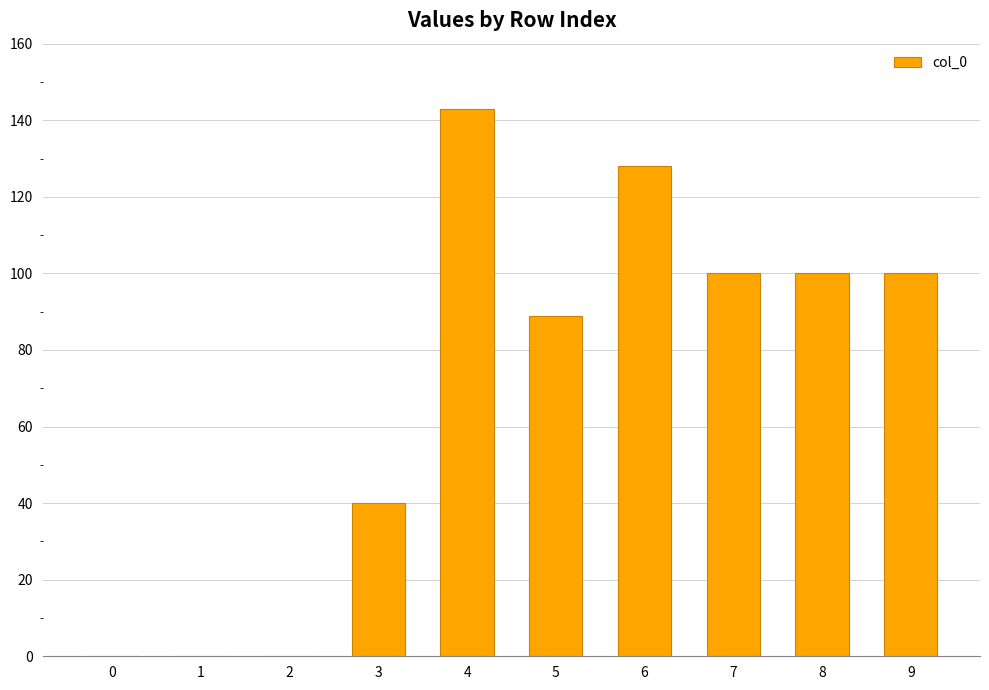

What is the change in value from 2 to 9?

+100